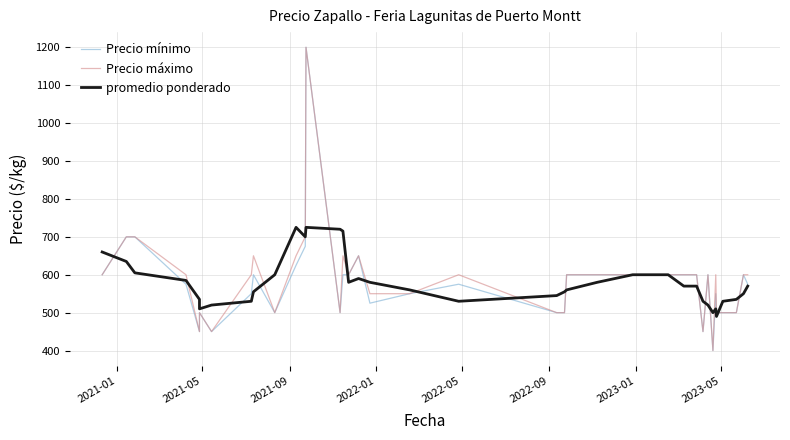

What is the sum of all Precio mínimo values?

22000